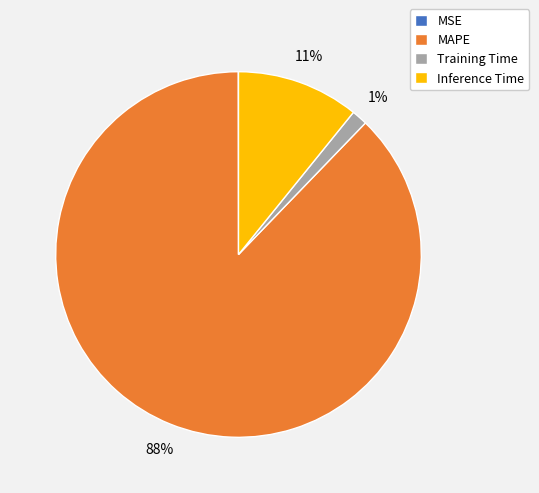

Is it true that Inference Time is 11% of the pie?

True